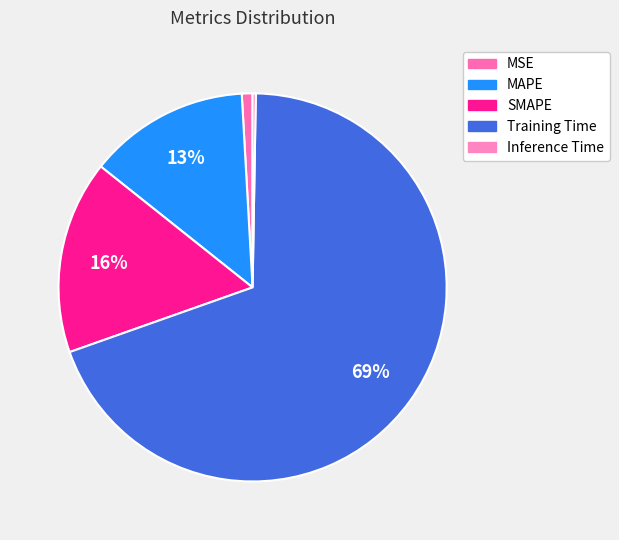

How much of the chart is everything except Inference Time?

99.7%